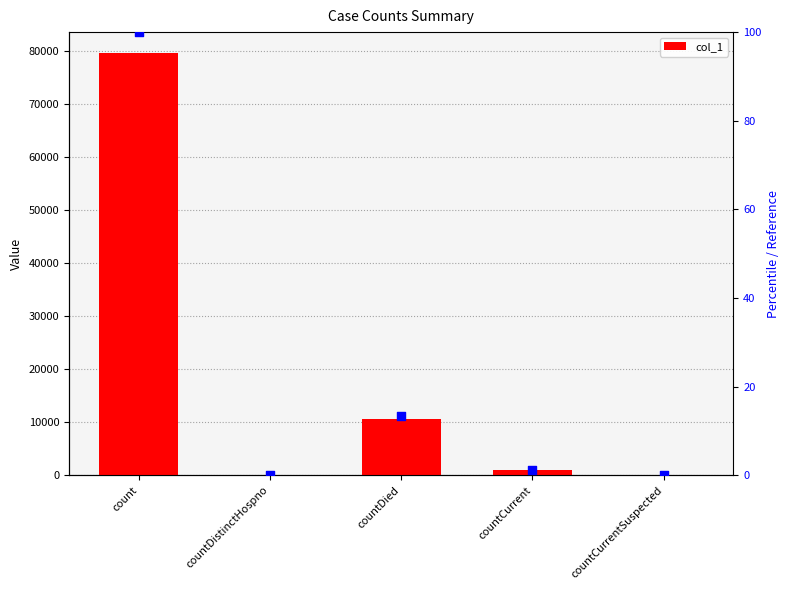

Is the value of col_1 at countCurrentSuspected greater than the value of percentile rank at countCurrent?

No